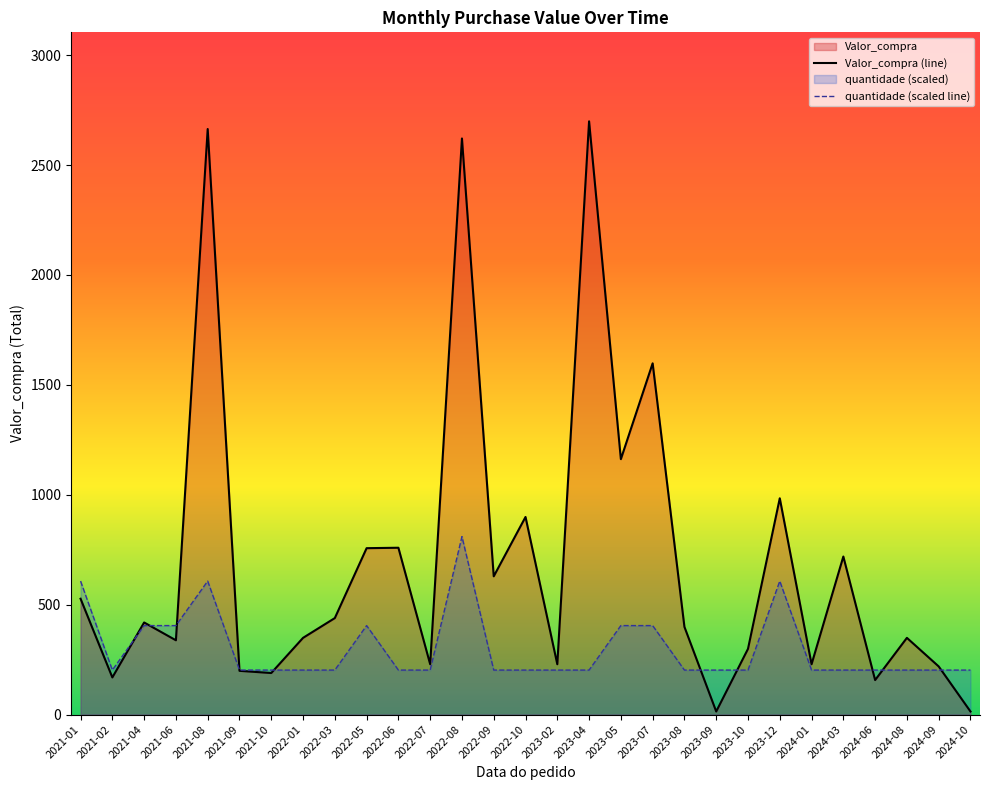

The quantidade (scaled line) series shows 1086.6 at 2023-12. True or false?

False